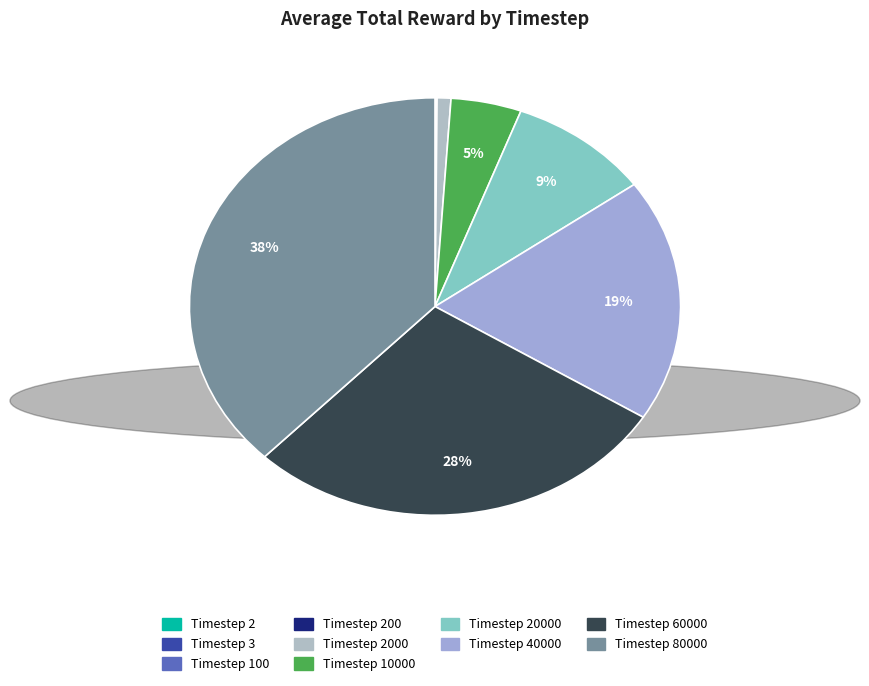

How many segments does this pie chart have?

10